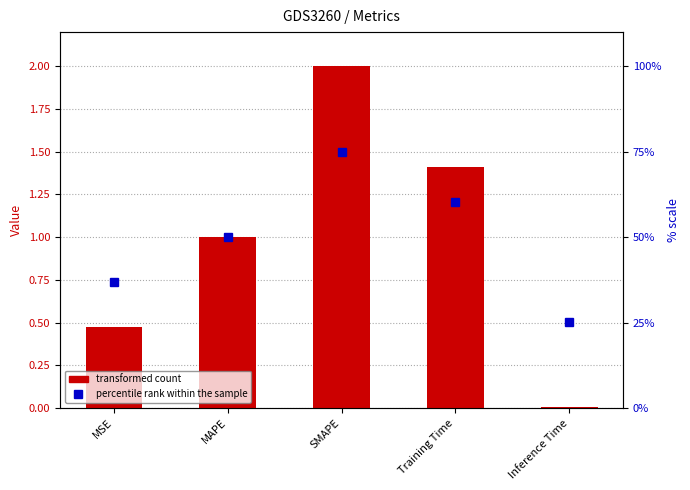

Which category has the highest value across all series?

SMAPE